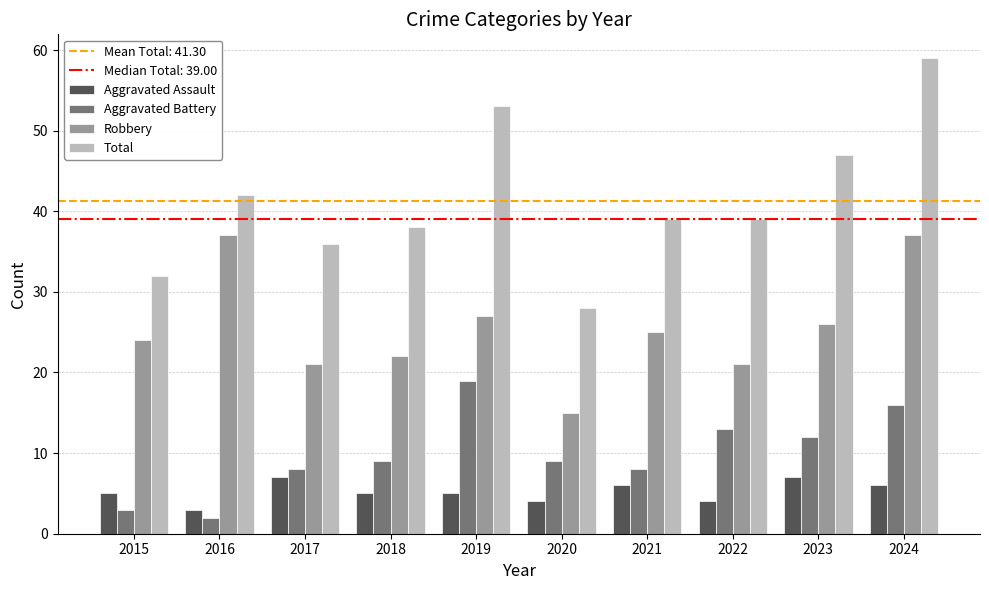

How many Aggravated Assault values are between 4 and 6?

7